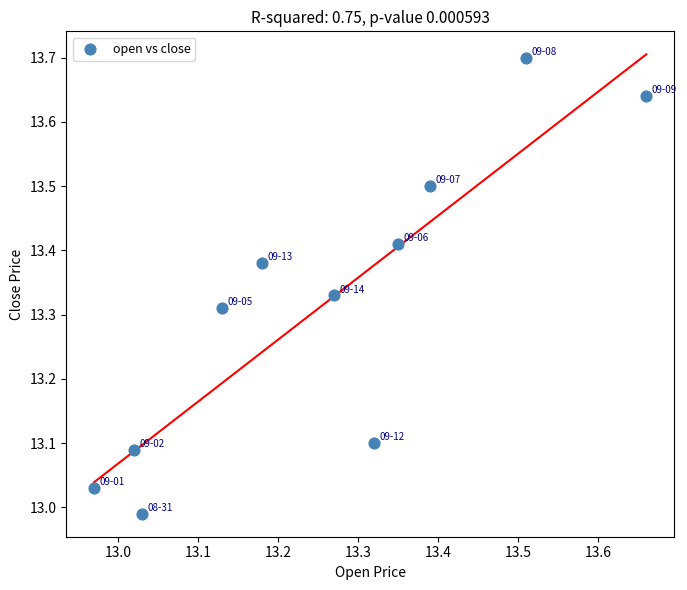

What is the range of X values (max minus min)?

0.7